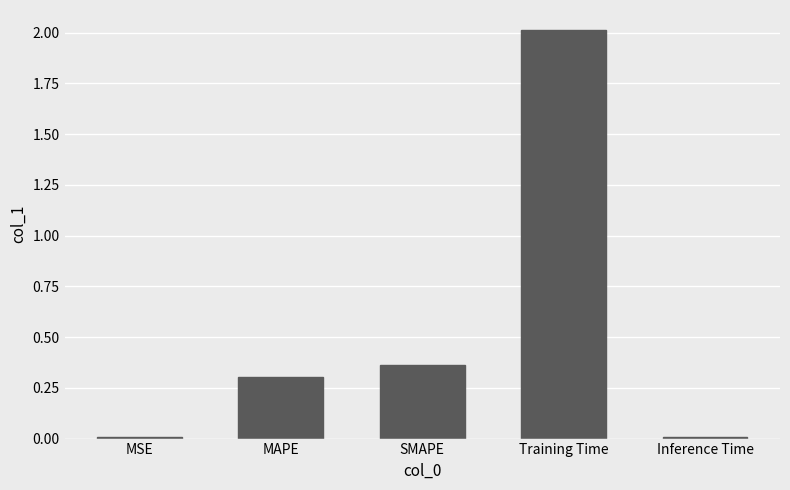

What is the sum of all values?

2.7